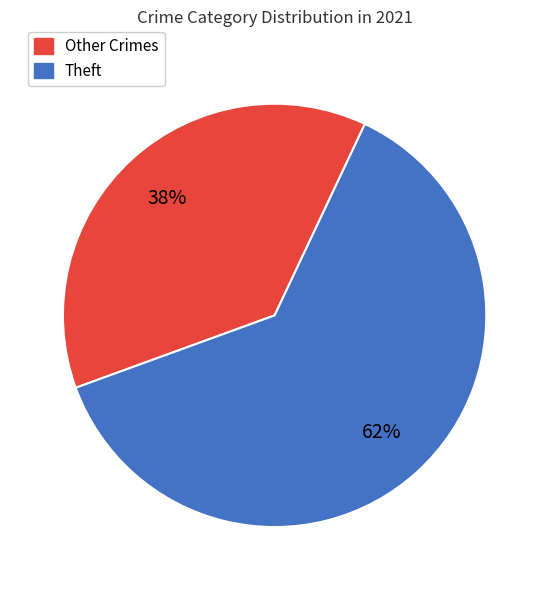

Is there a majority slice in this chart?

Yes